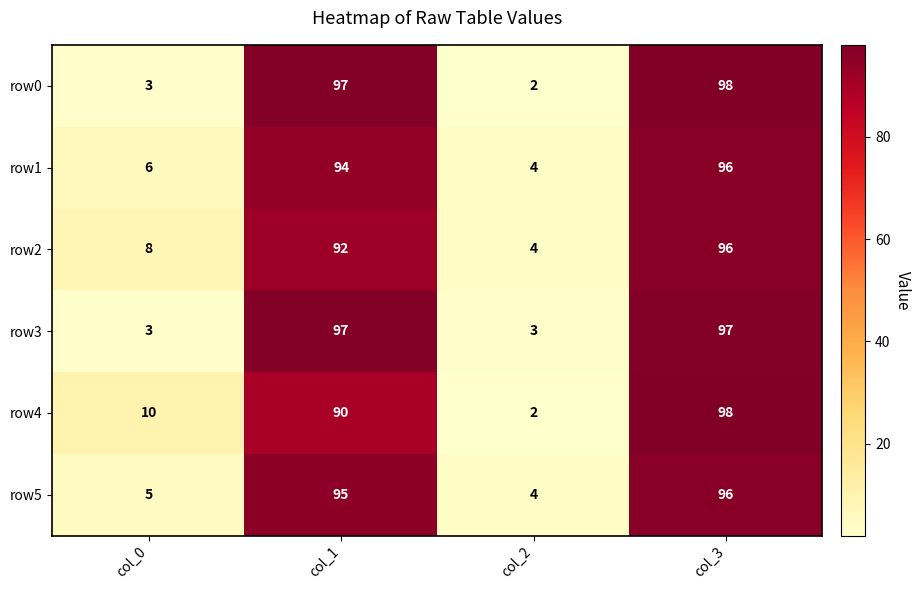

Is it true that row4 equals 90 at col_1?

True